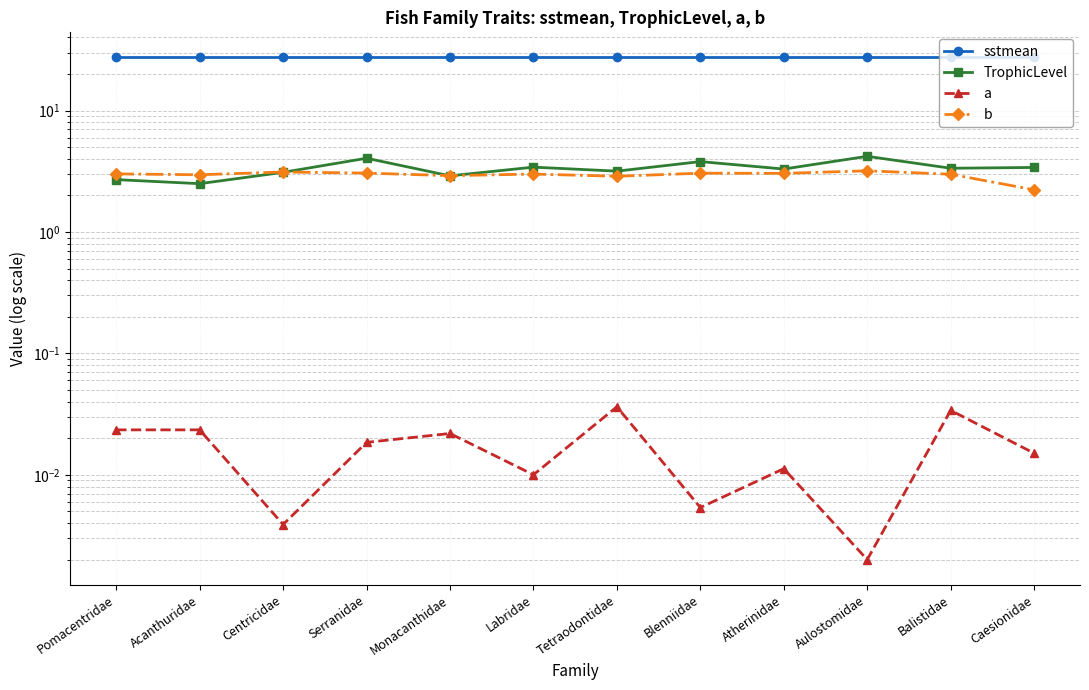

Reading right to left, what are all the values shown in this chart?

sstmean: 27.4	27.4	27.4	27.4	27.4	27.4	27.4	27.4	27.4	27.4	27.4	27.4
TrophicLevel: 3.4	3.4	4.2	3.3	3.8	3.2	3.4	2.9	4.0	3.1	2.5	2.7
a: 0.0	0.0	0.0	0.0	0.0	0.0	0.0	0.0	0.0	0.0	0.0	0.0
b: 2.2	3.0	3.2	3.0	3.0	2.9	3.0	2.9	3.1	3.1	3.0	3.0